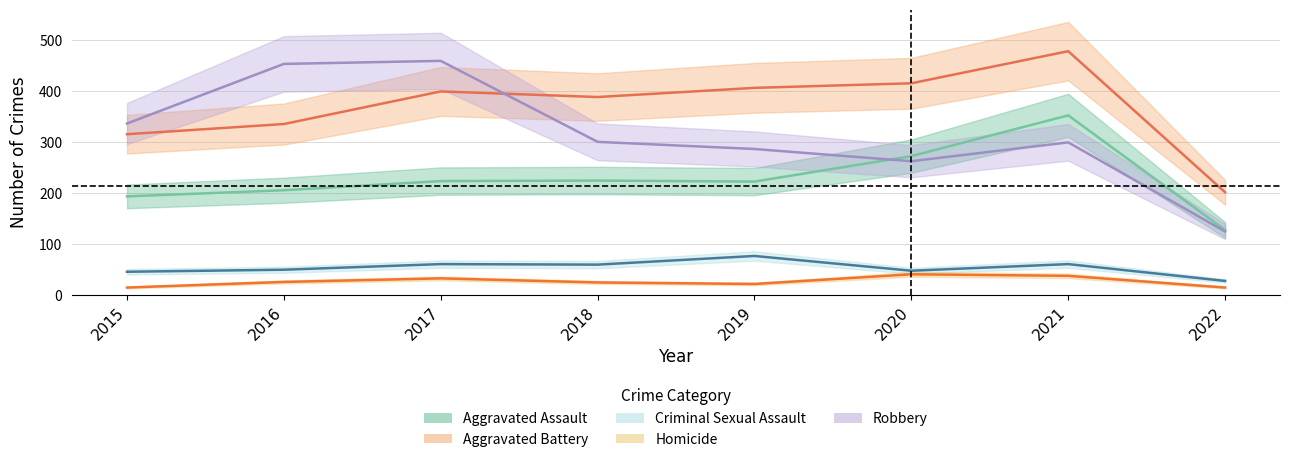

The Criminal Sexual Assault series shows 92 at 2017. True or false?

False